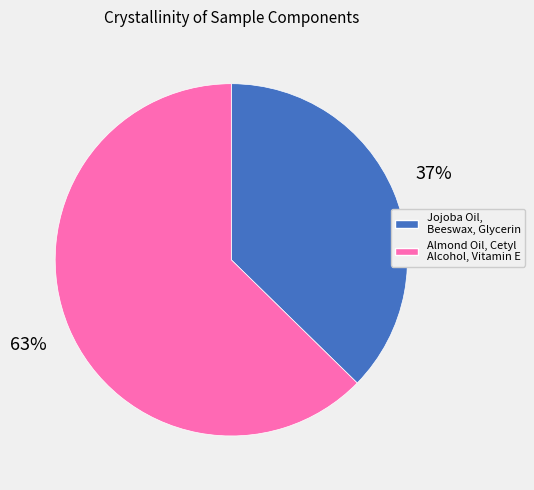

Rank the categories by value from lowest to highest.

Jojoba Oil, Beeswax, Glycerin, Almond Oil, Cetyl Alcohol, Vitamin E